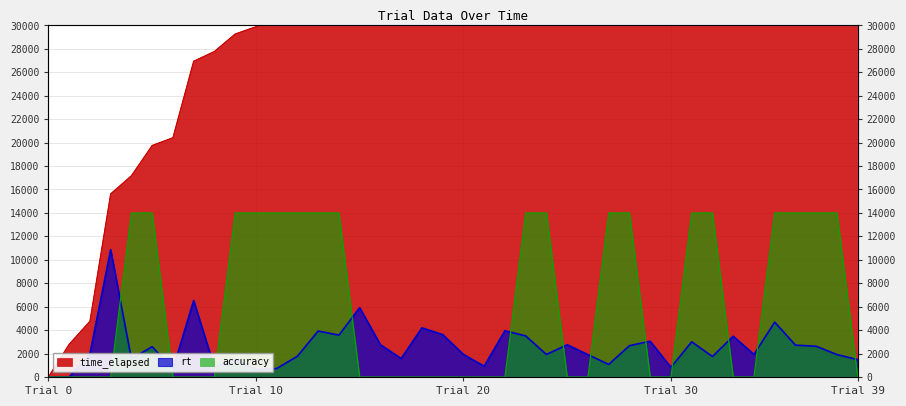

Rank the series by their maximum value, from highest to lowest.

time_elapsed, accuracy, rt